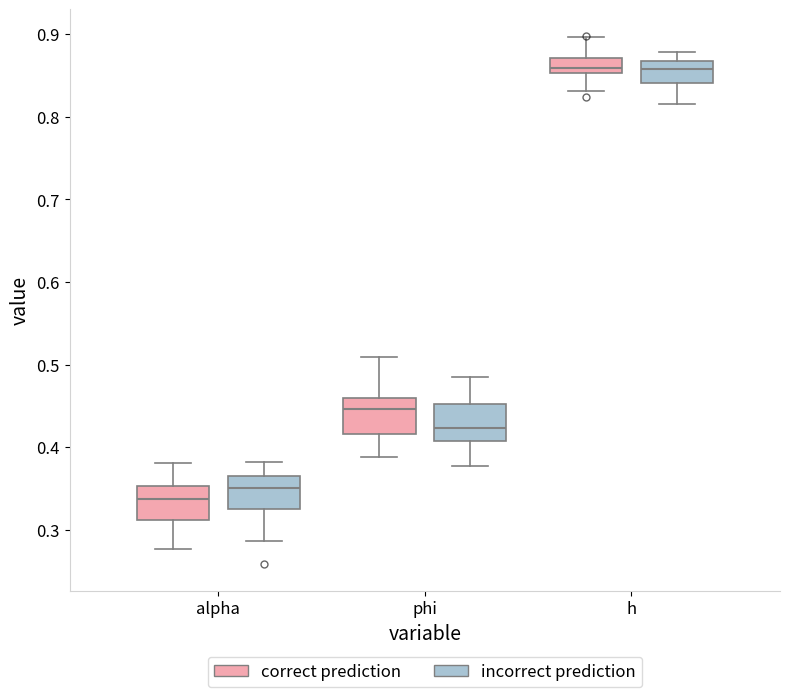

Where is the upper edge of the box for h (correct prediction) on the y-axis? The values are not printed on the chart, so give them approximately, as read against the axis.

0.87